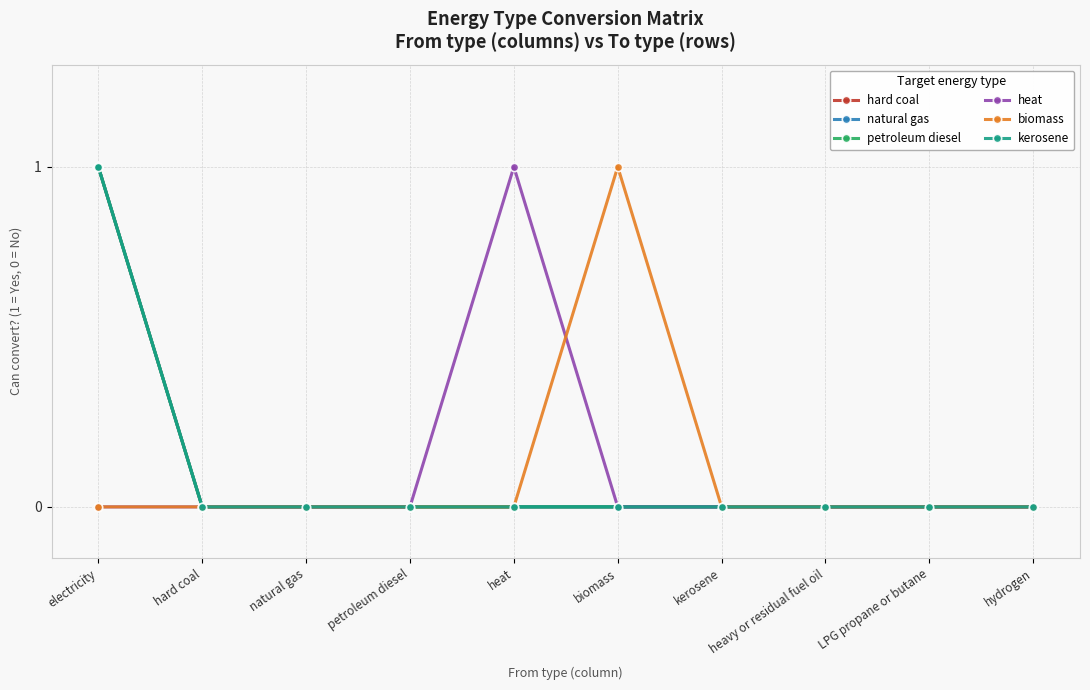

Does the chart have visible grid lines?

Yes